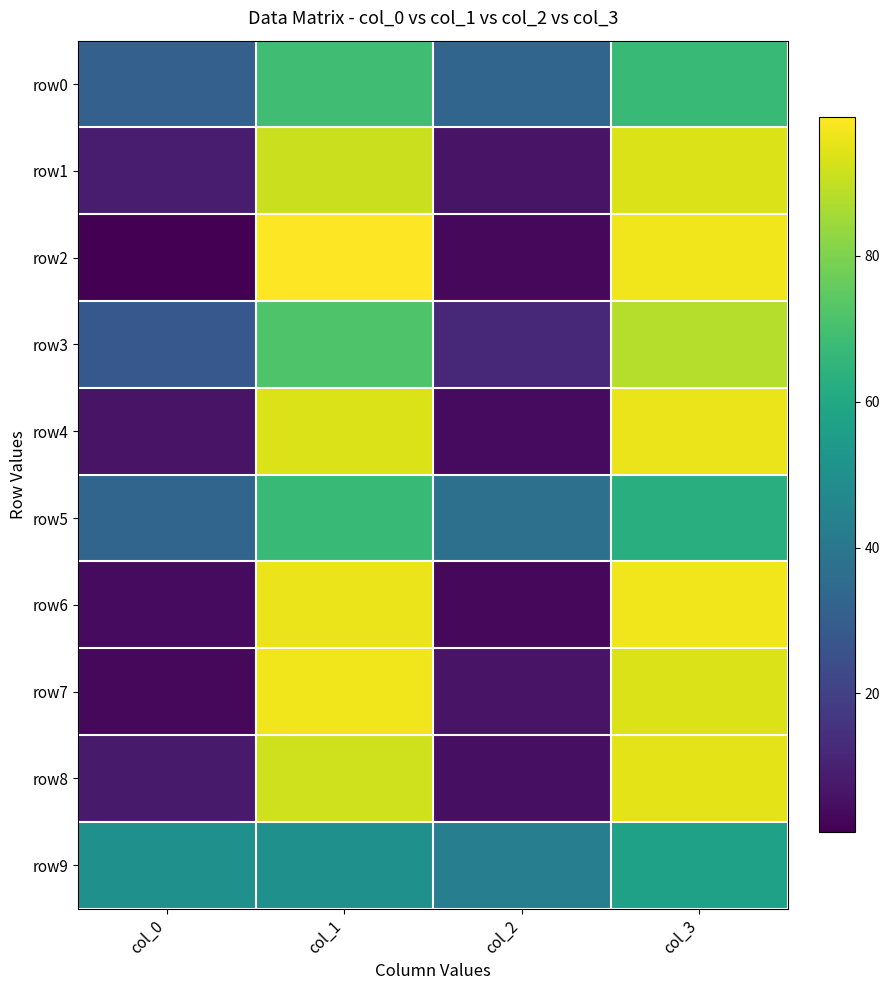

Which series has the widest spread of values?

row2